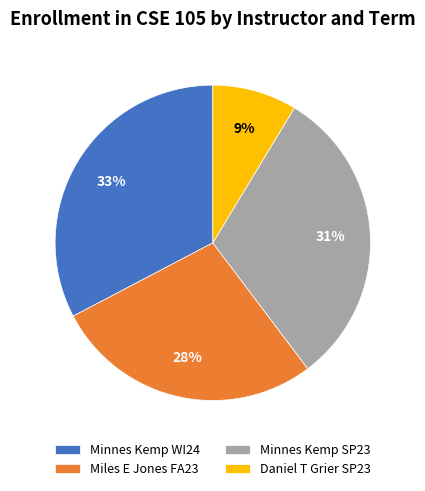

To the nearest percent, what portion does Daniel T Grier SP23 represent?

9%